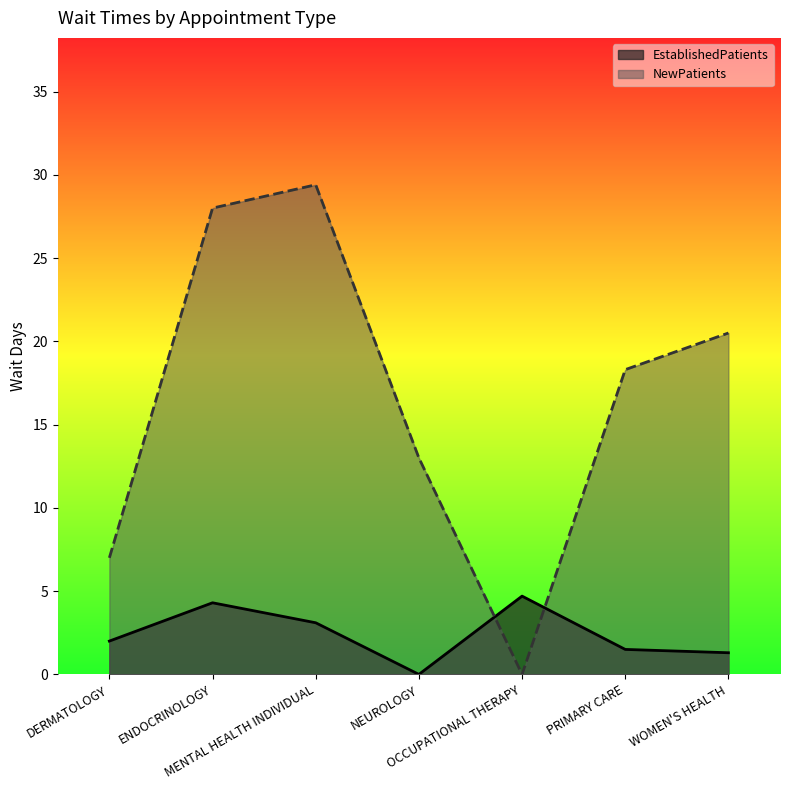

True or false: NewPatients and EstablishedPatients cross at least once.

True